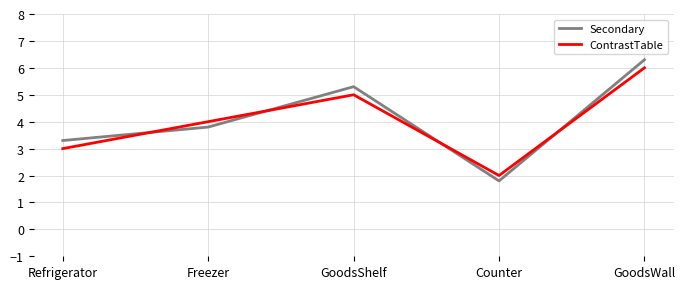

How many lines are shown in the chart?

2